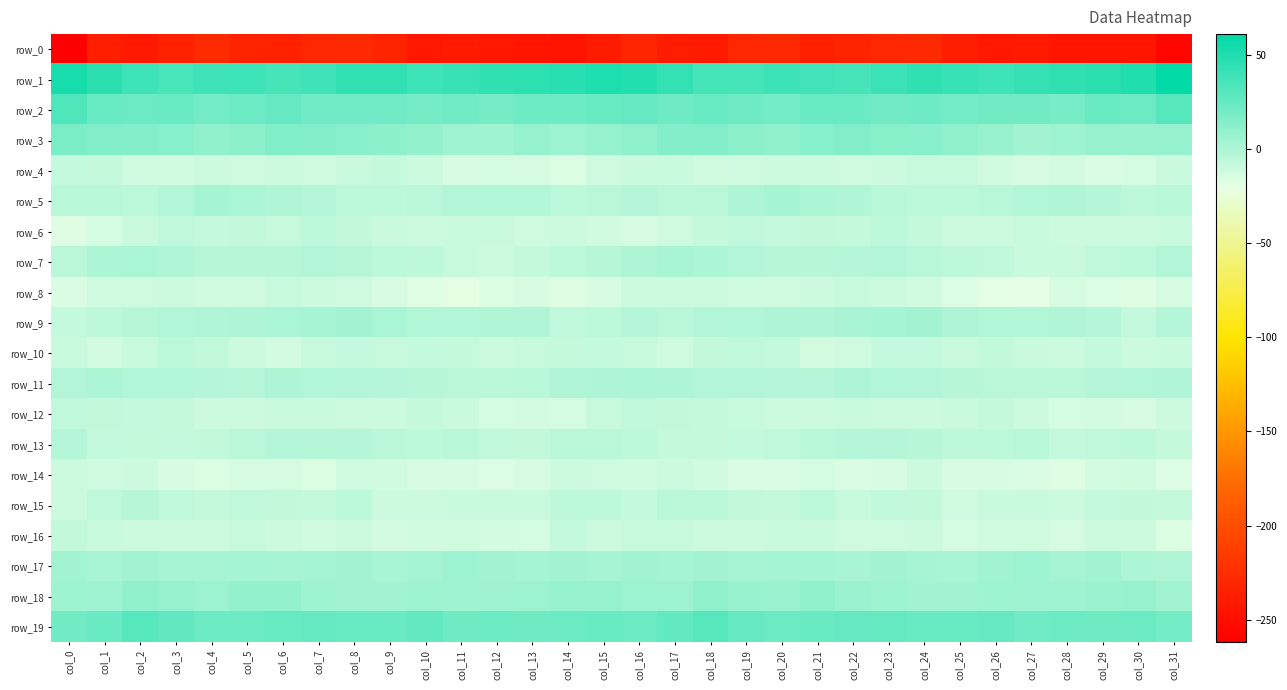

How many positive values does the row_17 series have?

31